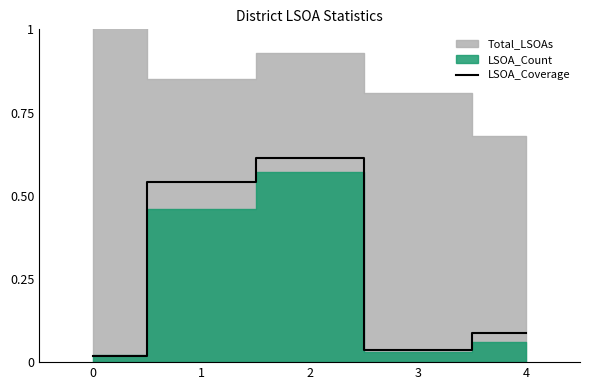

The chart shows a value of 0.1 at 3. True or false?

False